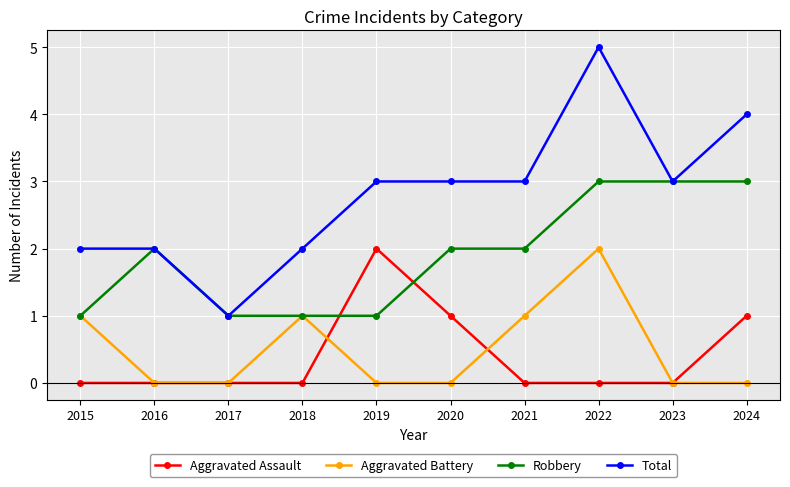

The Robbery series shows 4 at 2022. True or false?

False